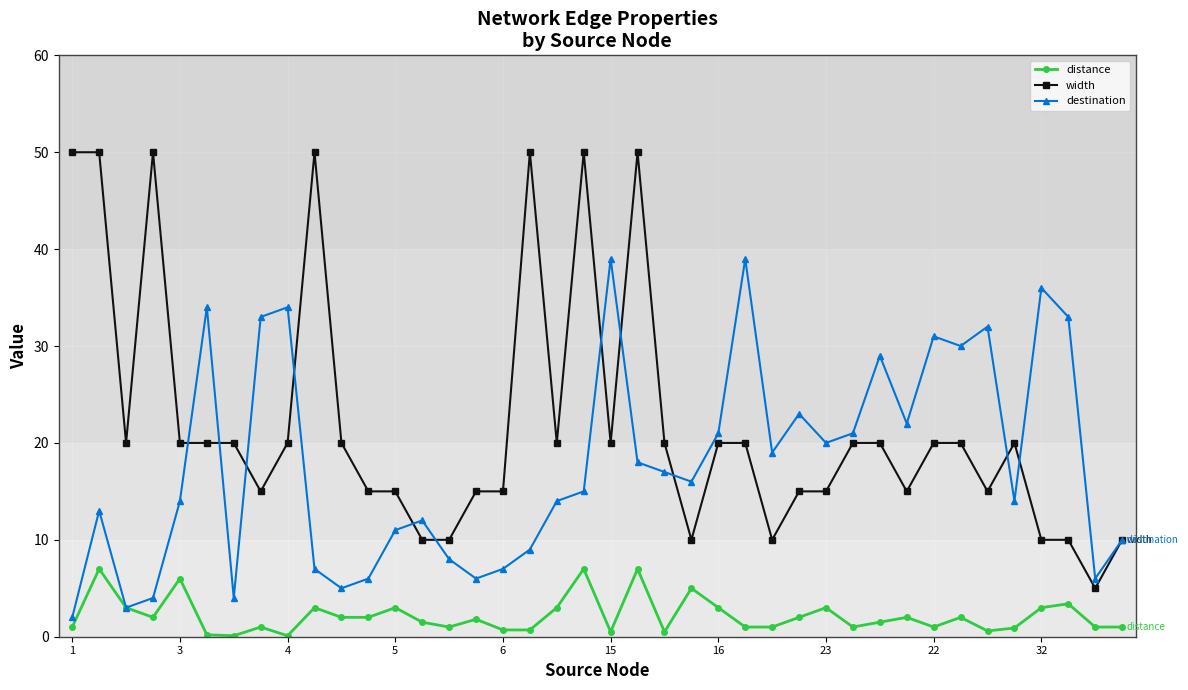

What is the lowest value of the width series?

5.0